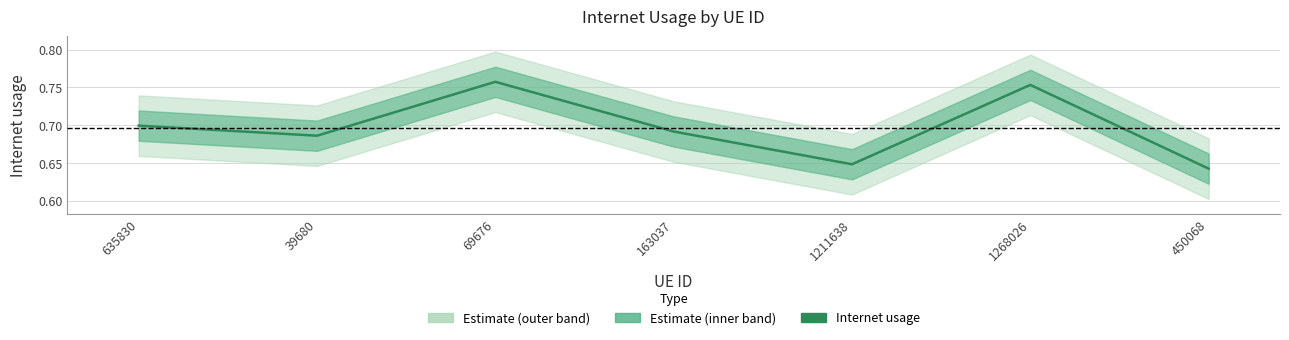

Does the chart display data point markers on the line(s)?

No